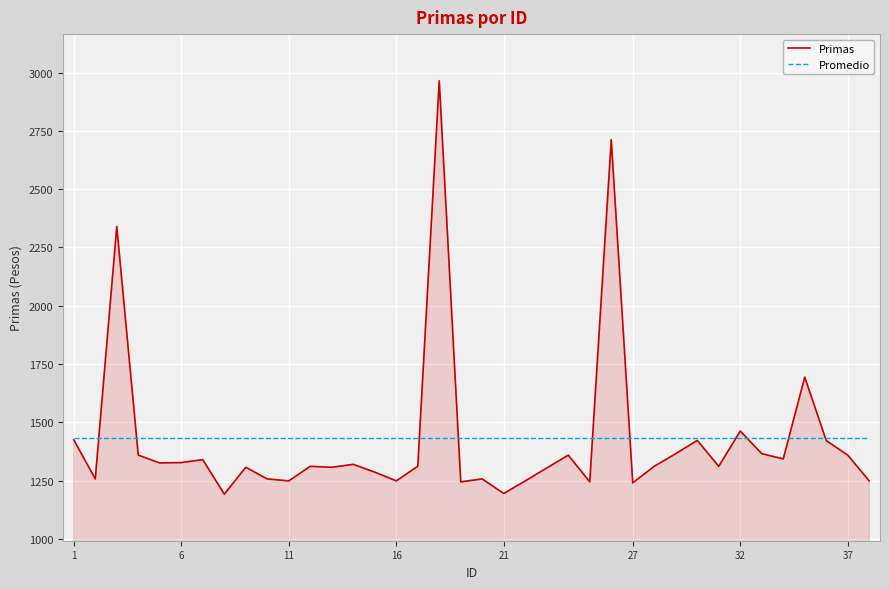

What is the minimum value for Promedio?

1431.0